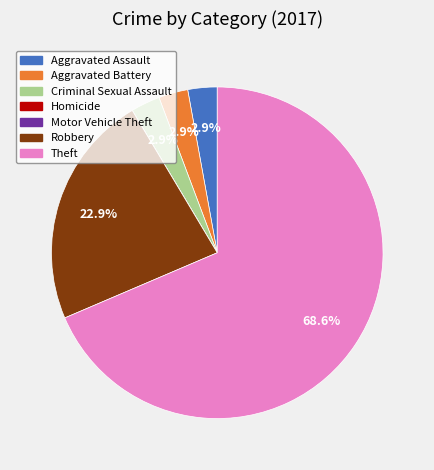

What is the total percentage of Aggravated Battery and Theft?

71.4%